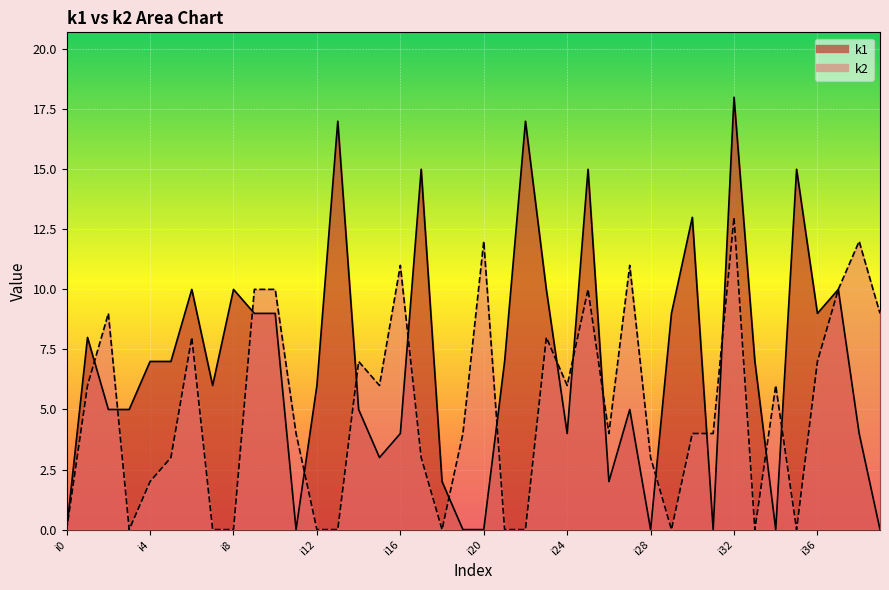

At which label does k2 first exceed 4?

i1